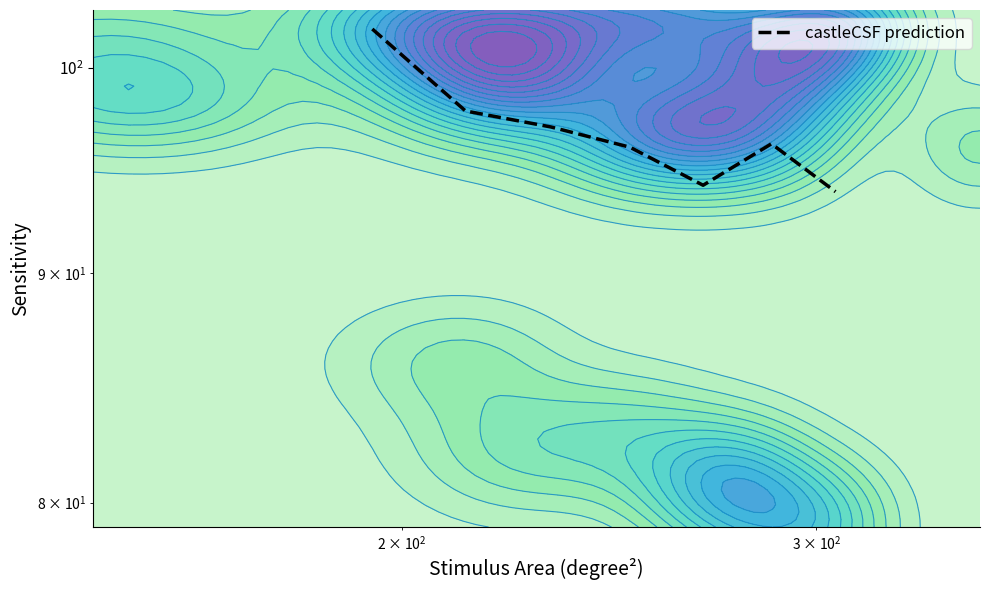

What is the greatest value displayed?

102.0